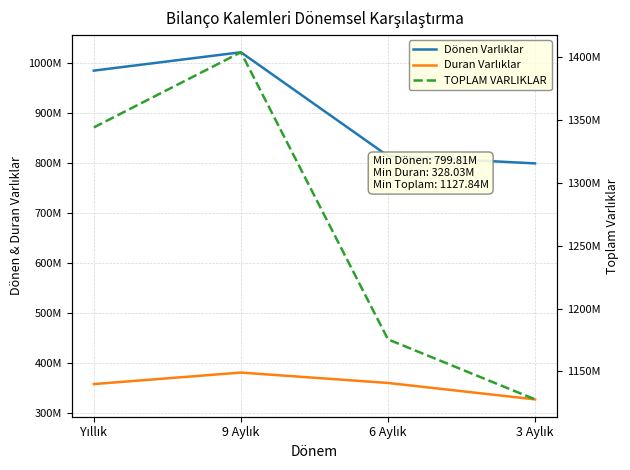

Reading left to right, what are all the values shown in this chart?

Dönen Varlıklar: Yıllık=985312000	9 Aylık=1022006000	6 Aylık=814668000	3 Aylık=799814000
Duran Varlıklar: Yıllık=358598000	9 Aylık=381605000	6 Aylık=360838000	3 Aylık=328029000
TOPLAM VARLIKLAR: Yıllık=1343910000	9 Aylık=1403611000	6 Aylık=1175506000	3 Aylık=1127843000